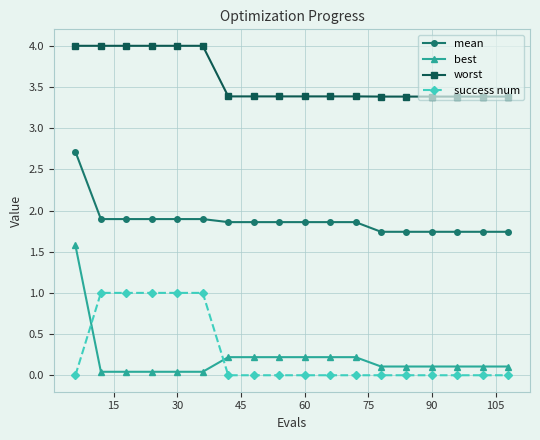

What is the difference between the maximum and minimum values in the mean series?

1.0